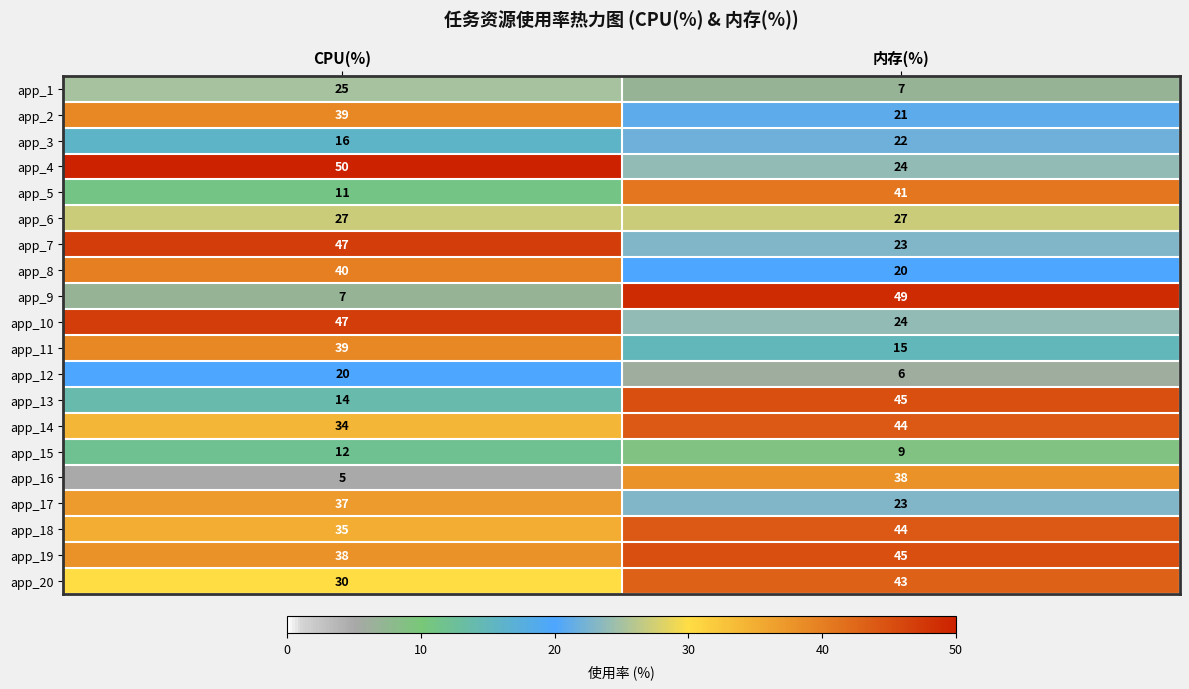

What is the sum of all app_12 values?

26